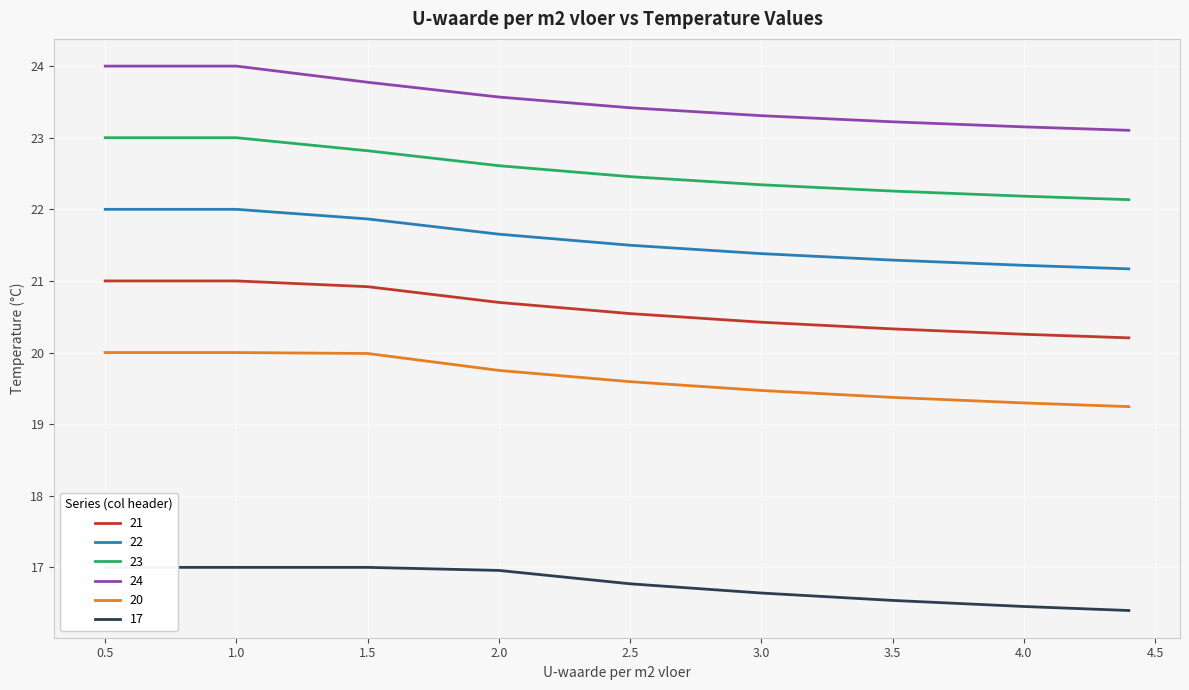

True or false: 22 and 24 intersect in this chart.

False